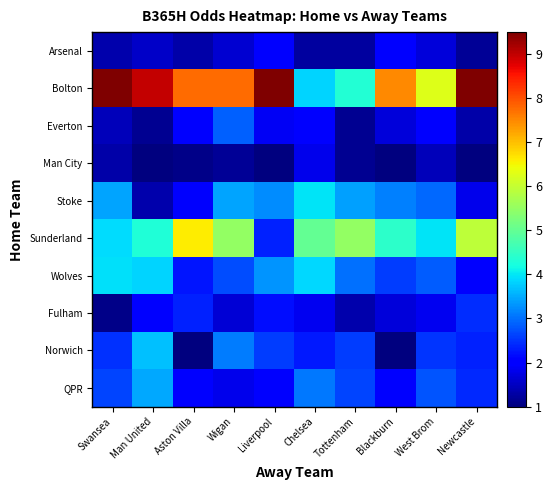

What is the smallest value displayed?

1.0